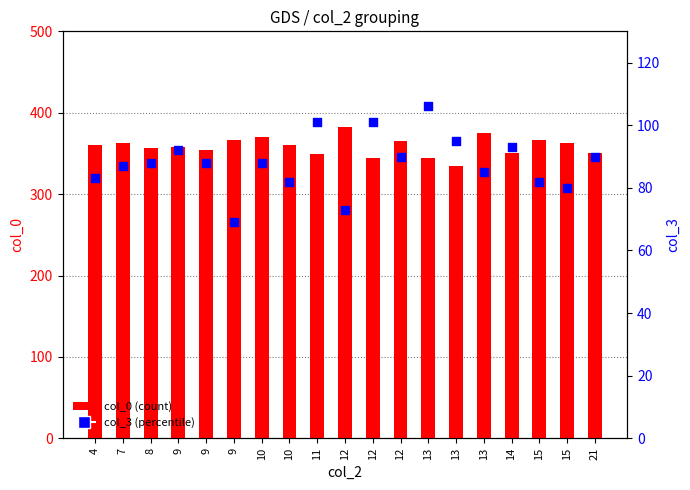

What is the total value across all series at 10?

458